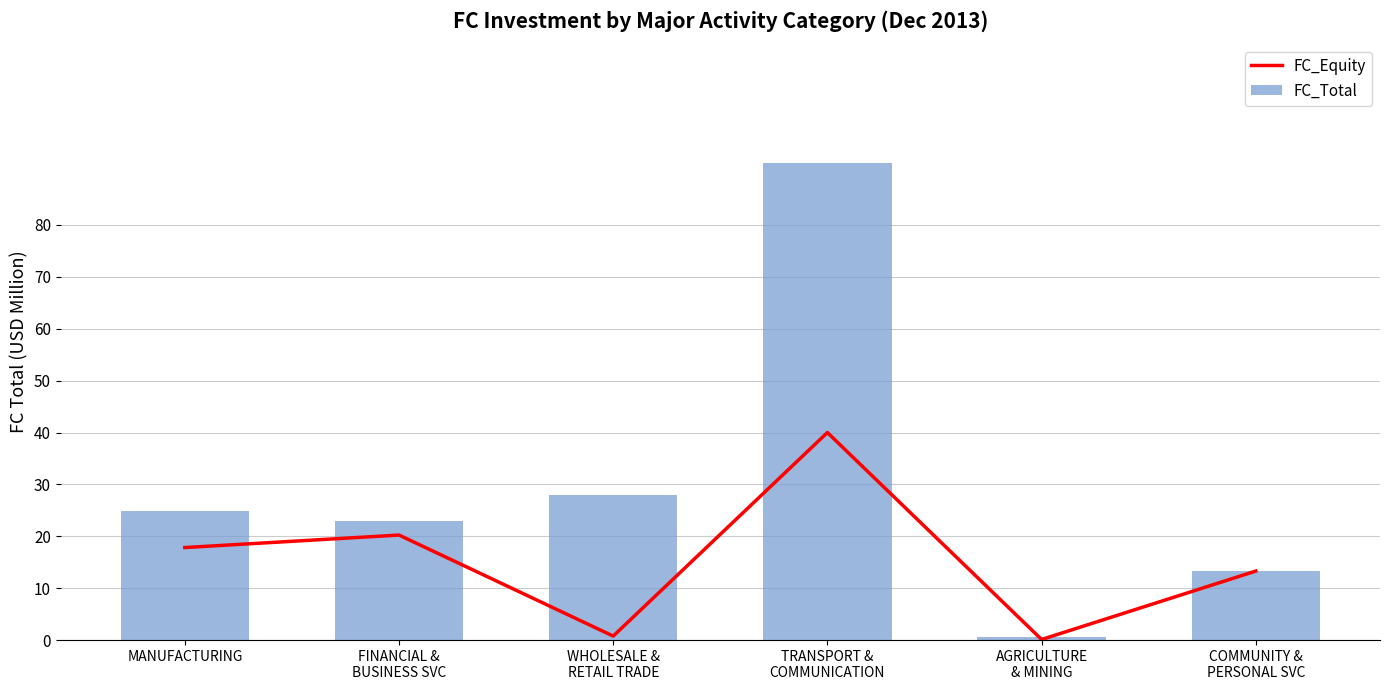

How many data points does each series have?

6